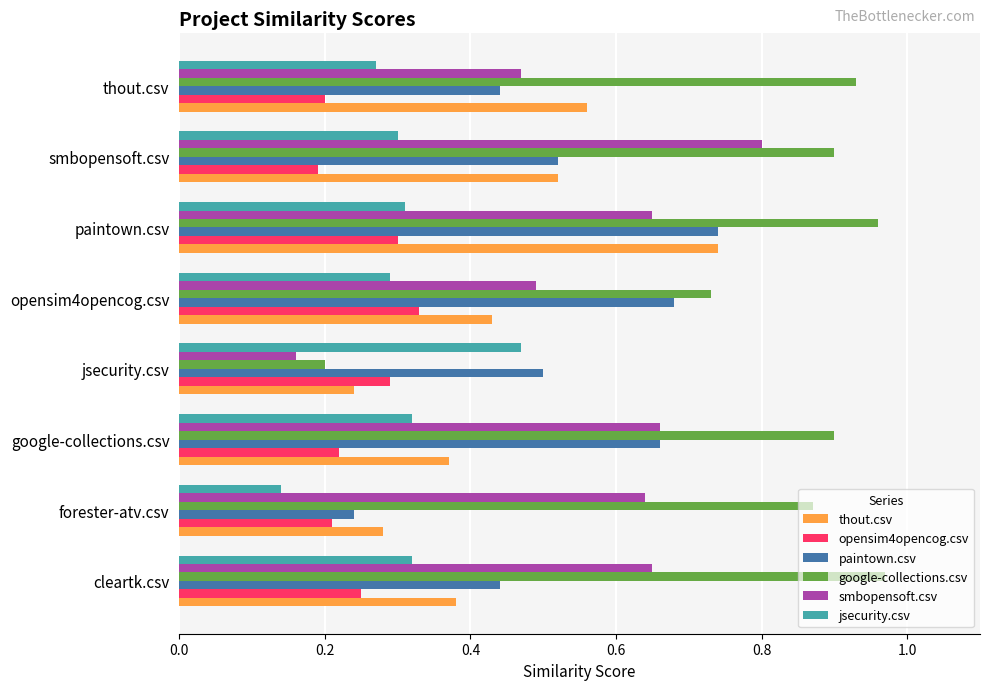

At which category is the sum across all series the highest?

paintown.csv